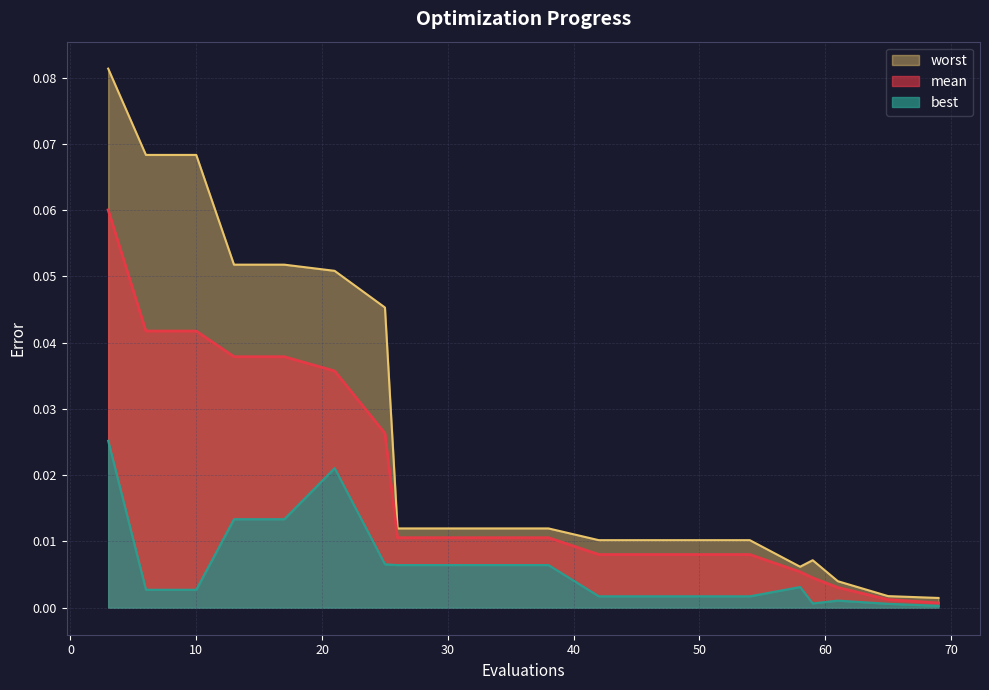

List the series in order of their overall mean, highest first.

worst, mean, best